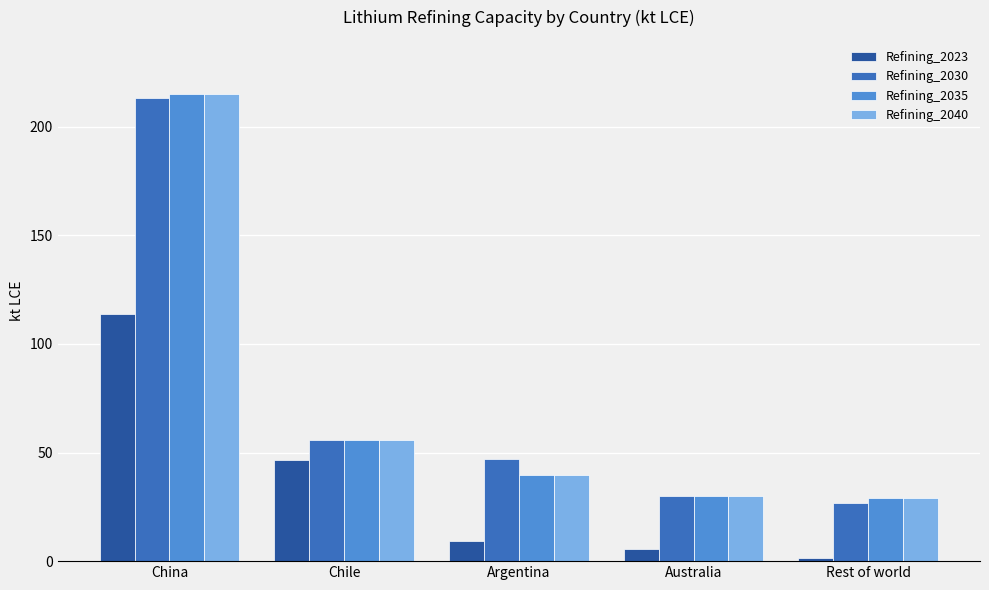

What is the label of the 2nd bar from the right?

Australia